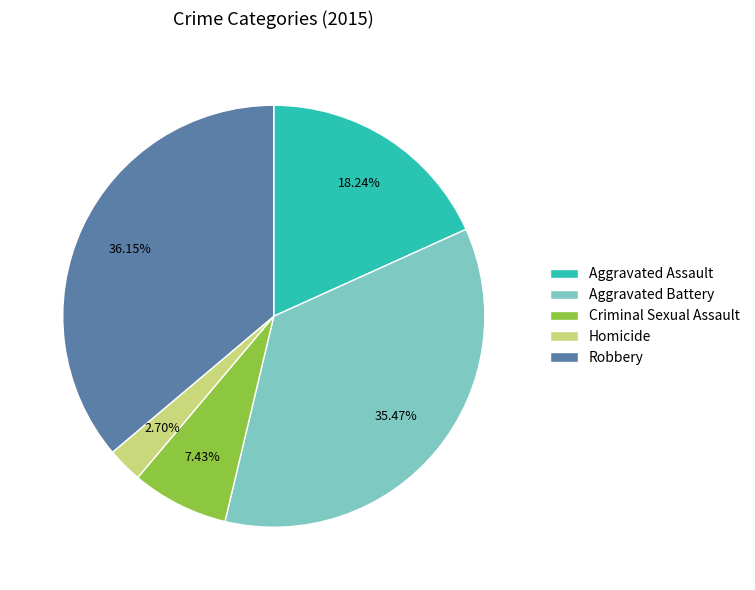

What is the smallest slice in the pie chart?

Homicide